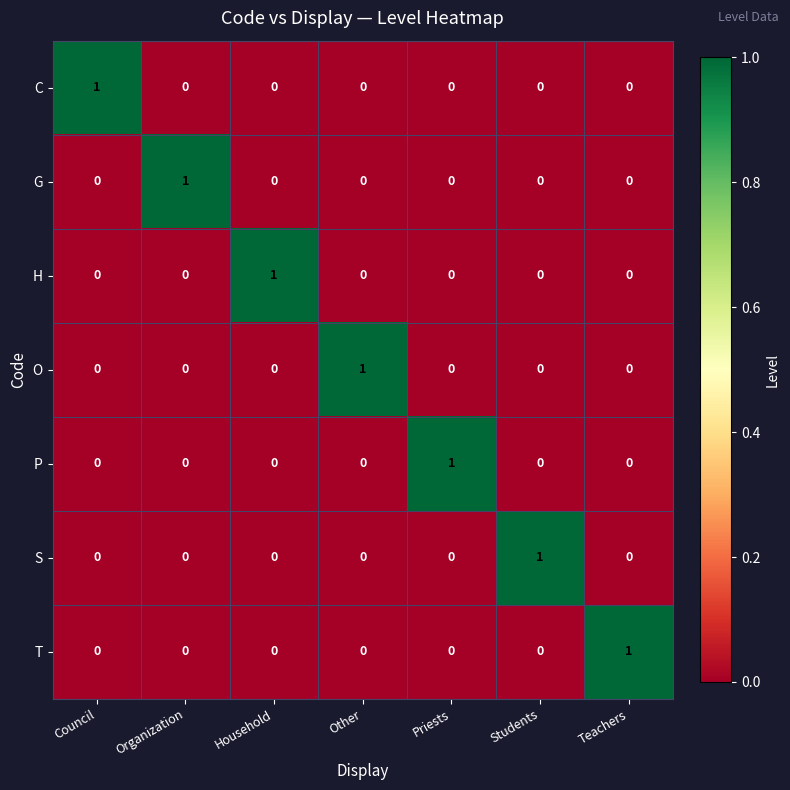

How many data points does each series have?

7